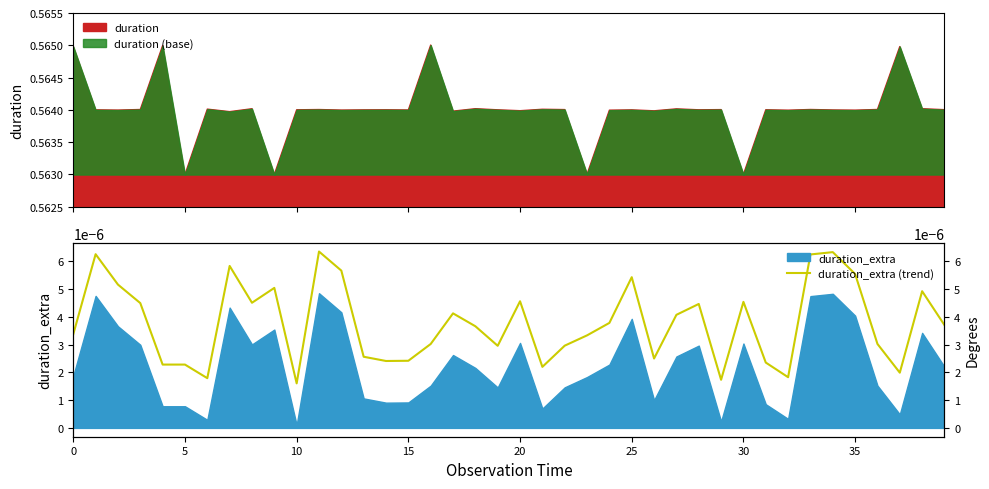

The value at 5 is 0.0. True or false?

True